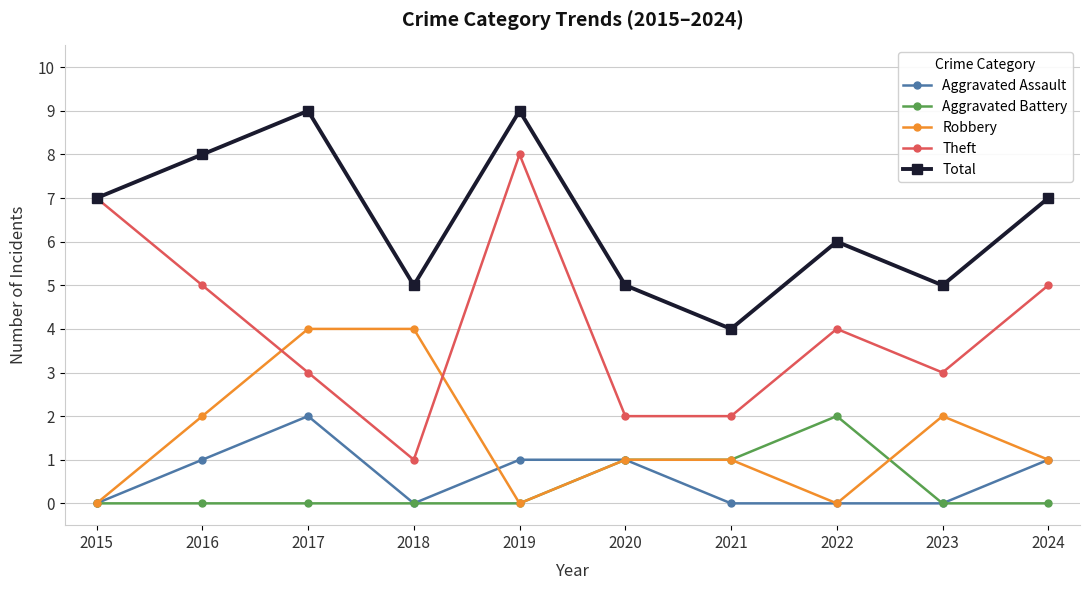

True or false: Aggravated Assault and Theft cross at least once.

False